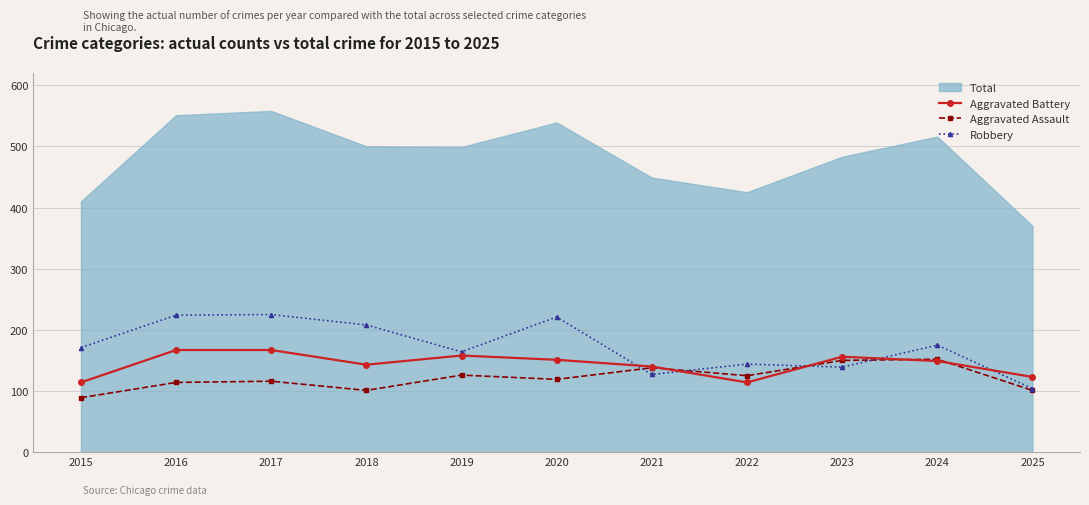

Which category has the lowest value across all series?

2015